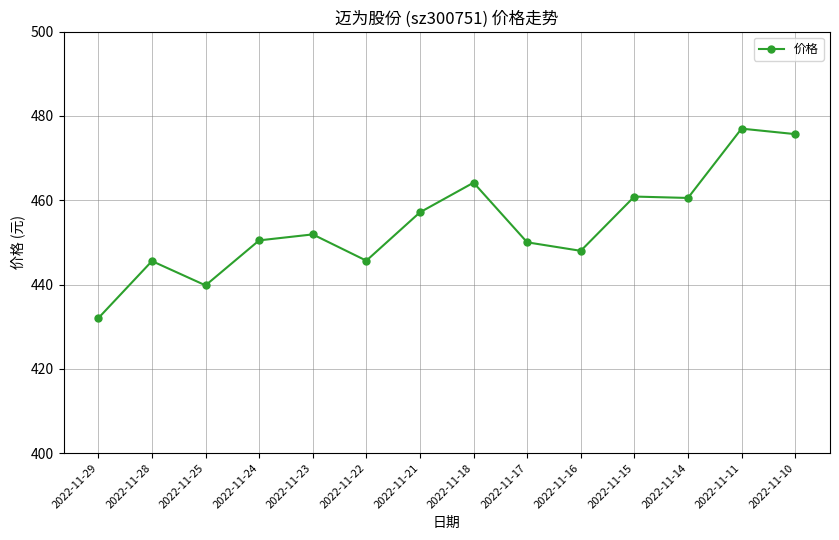

What is the difference between the maximum and minimum values?

45.0